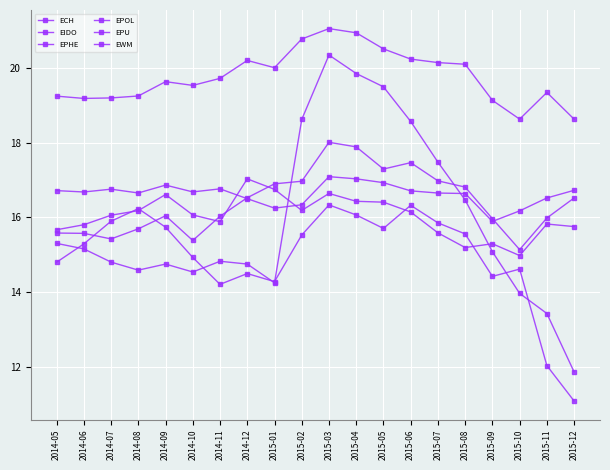

Which label corresponds to the smallest value in the chart?

2015-12